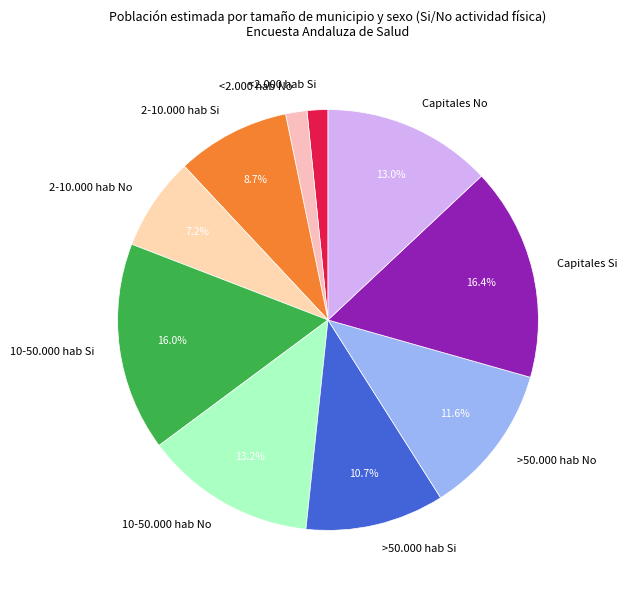

Is the sum of <2.000 hab No and 10-50.000 hab Si greater than half?

No